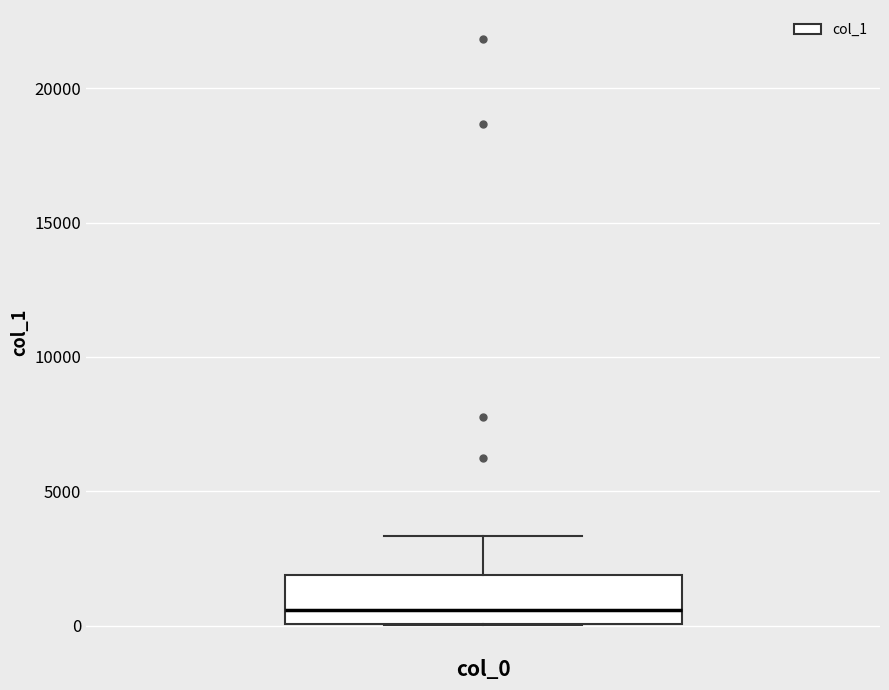

Where is the lower edge of the box for col_0 on the y-axis? The values are not printed on the chart, so give them approximately, as read against the axis.

0